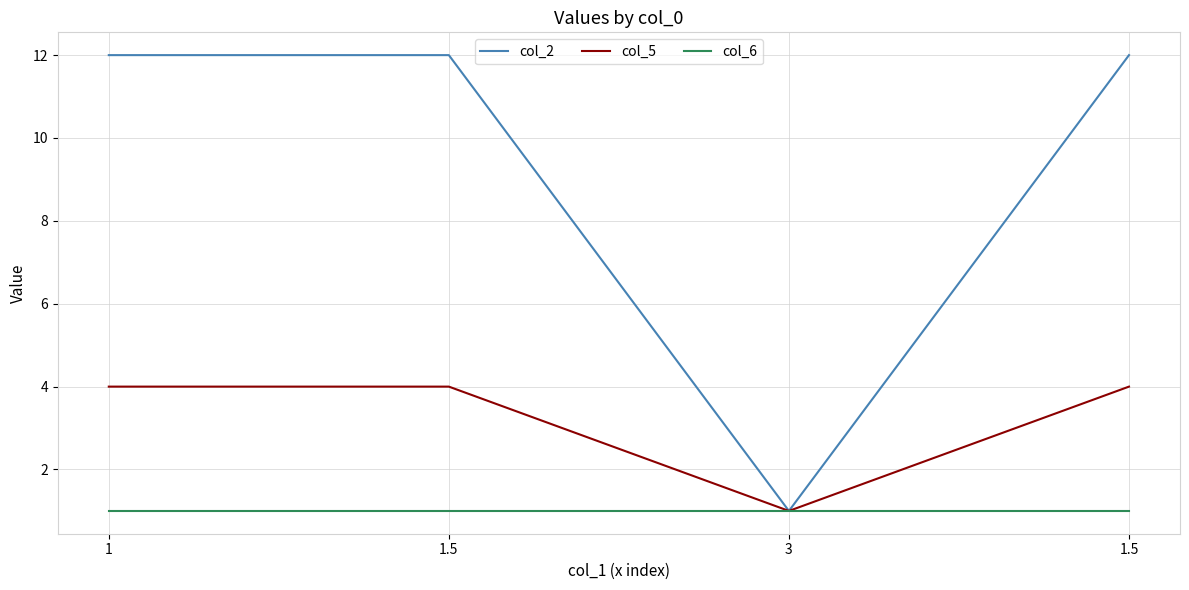

Reading left to right, transcribe all the data shown in this chart.

col_2: 1=12	1.5=12	3=1	1.5=12
col_5: 1=4	1.5=4	3=1	1.5=4
col_6: 1=1	1.5=1	3=1	1.5=1